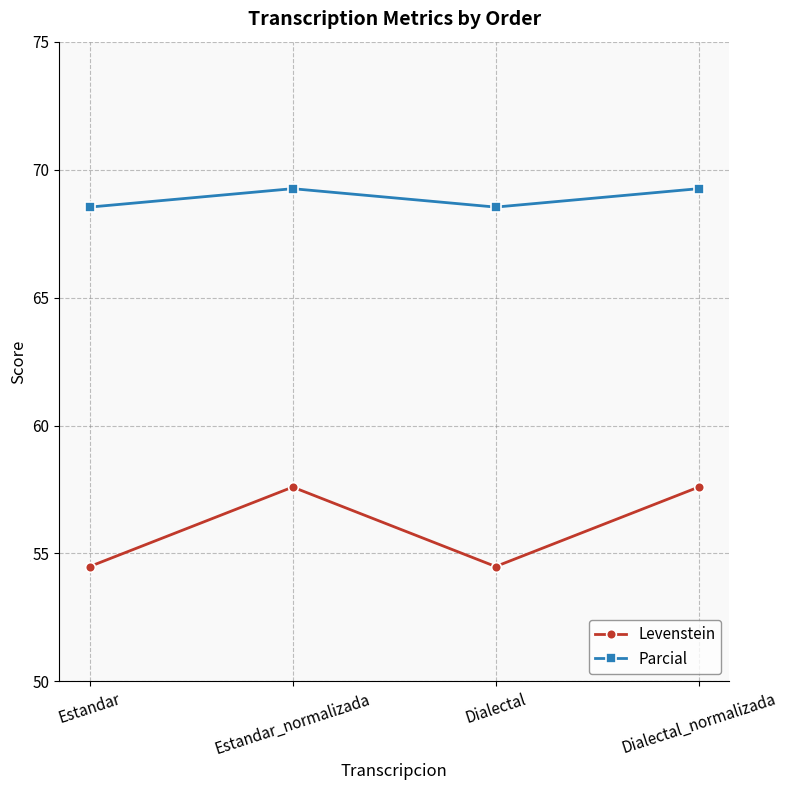

The Levenstein series shows 57.6 at Estandar_normalizada. True or false?

True